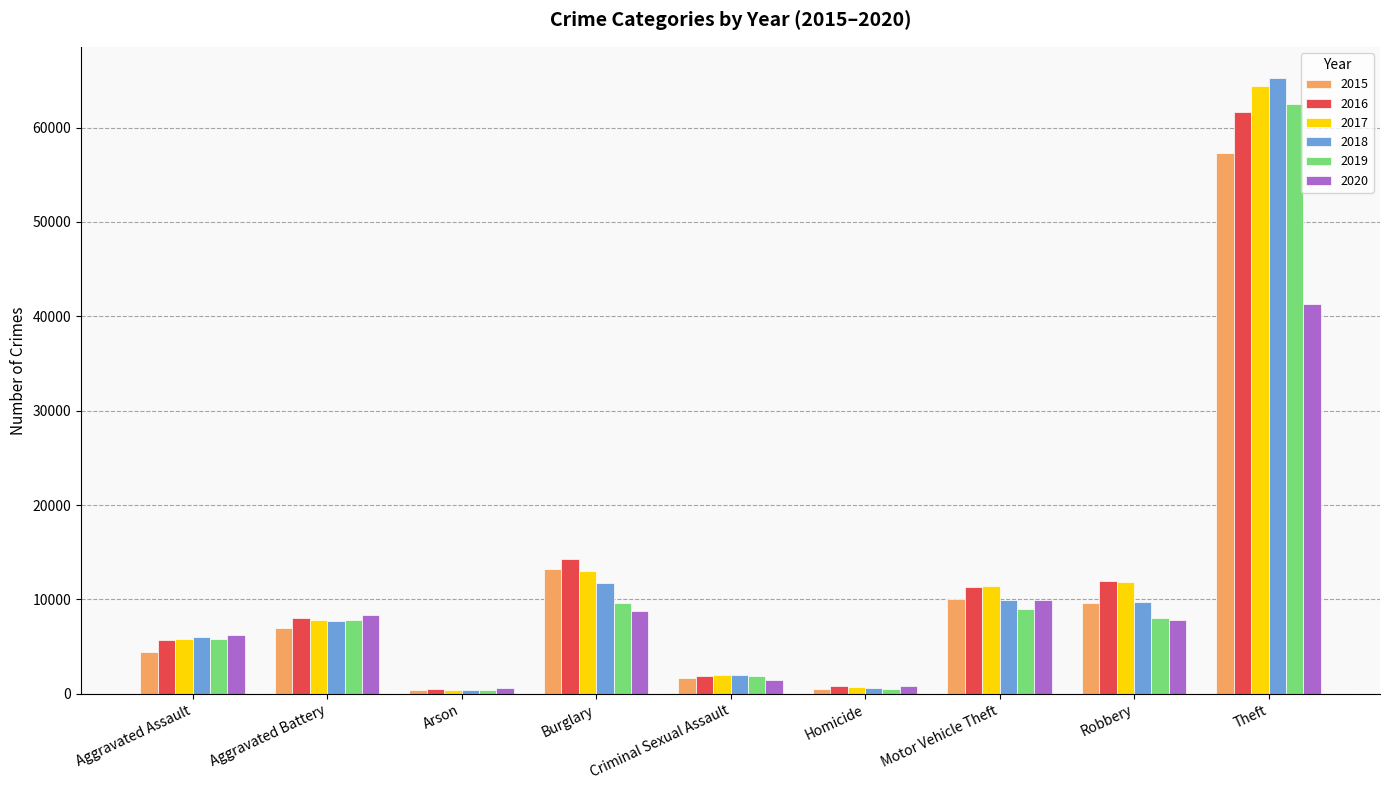

What is the smallest value displayed?

373